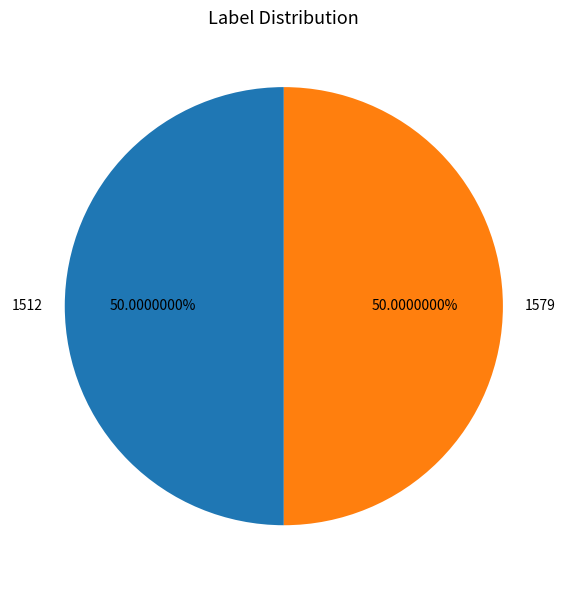

Approximately how many times larger is the value at 1512 compared to 1579?

1.0